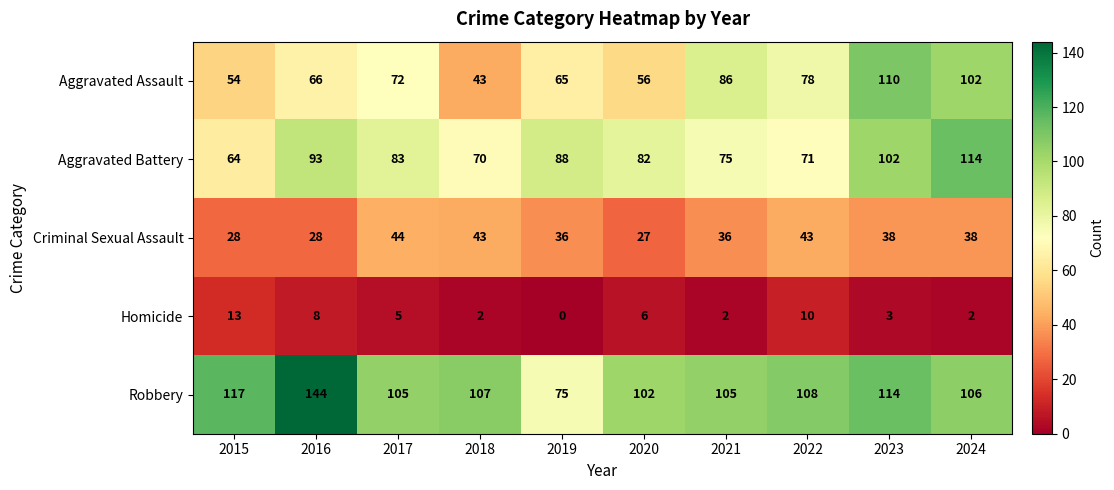

How many distinct data groups are displayed?

5